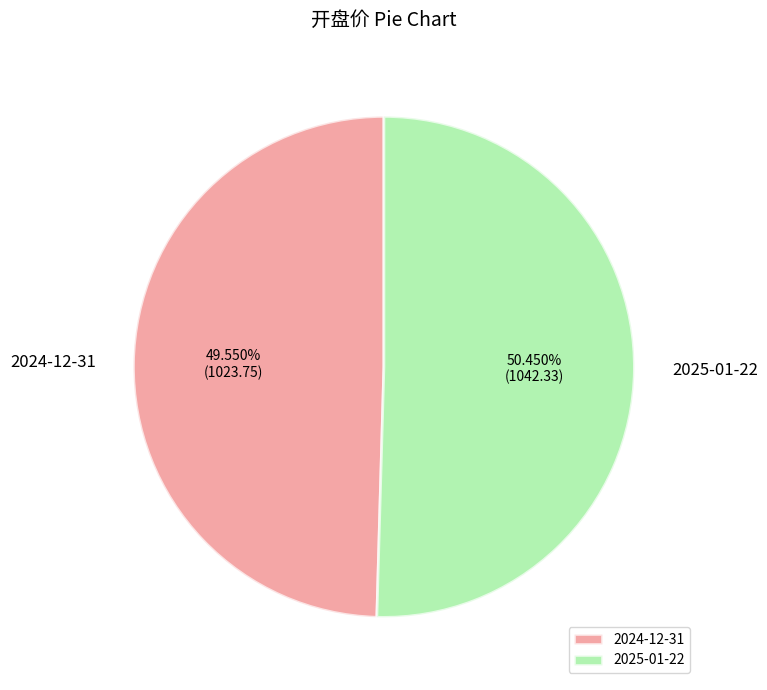

Which slice is the smallest?

2024-12-31